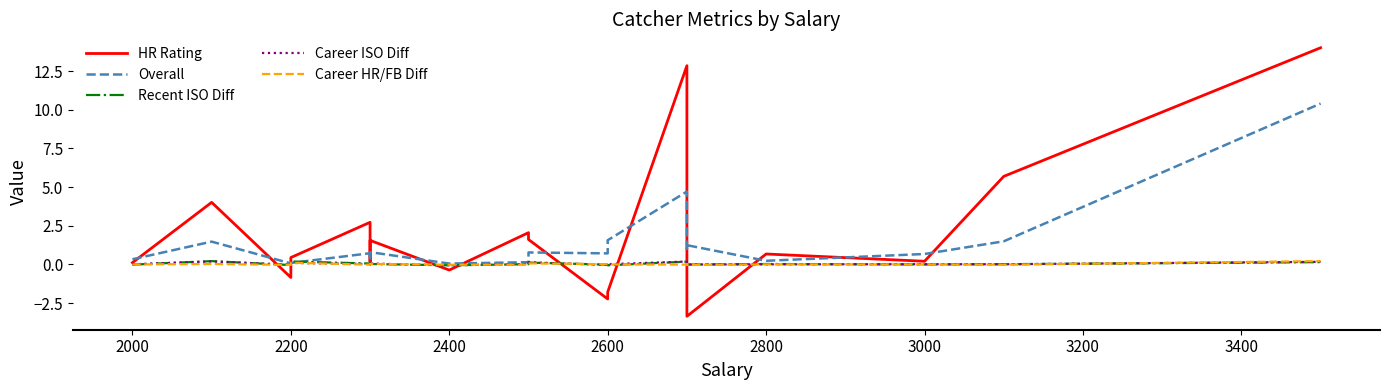

True or false: HR Rating has more than 0 interior local peaks.

True